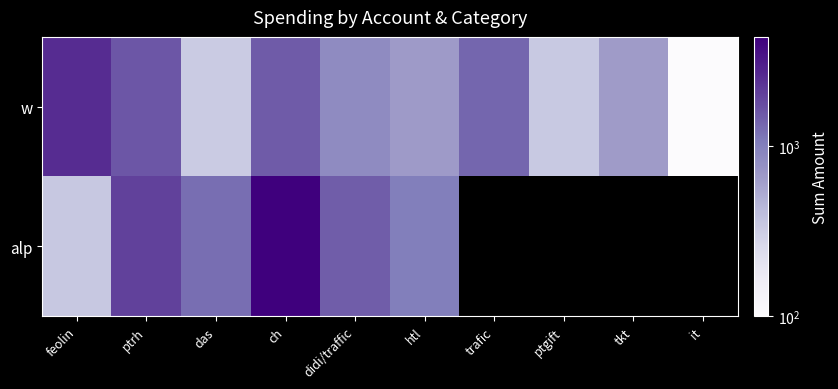

What is the sum of all w values?

9936.0